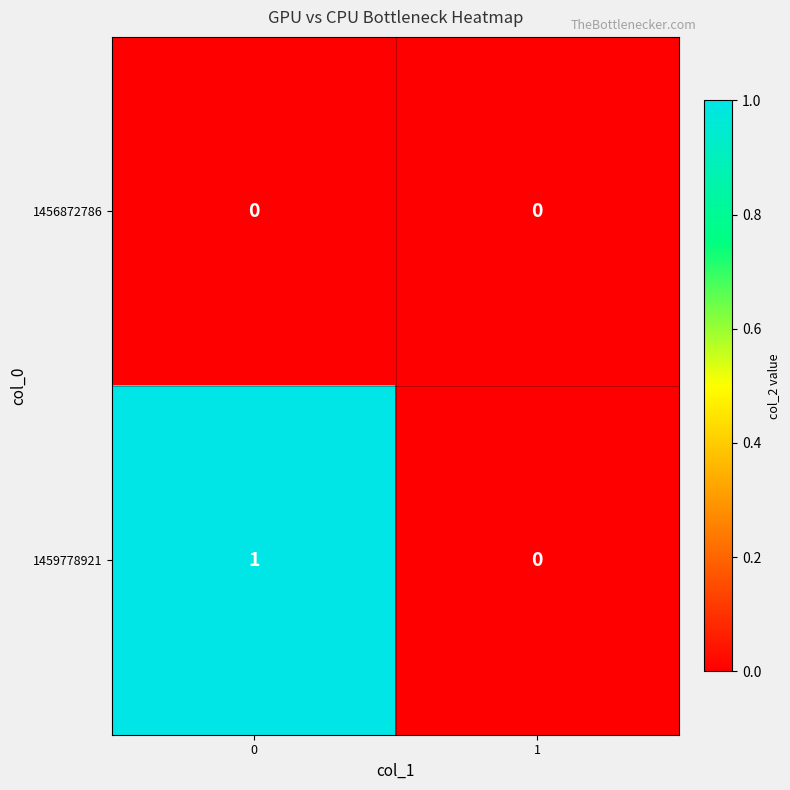

Between 0 and 1, which series saw the biggest shift?

1459778921